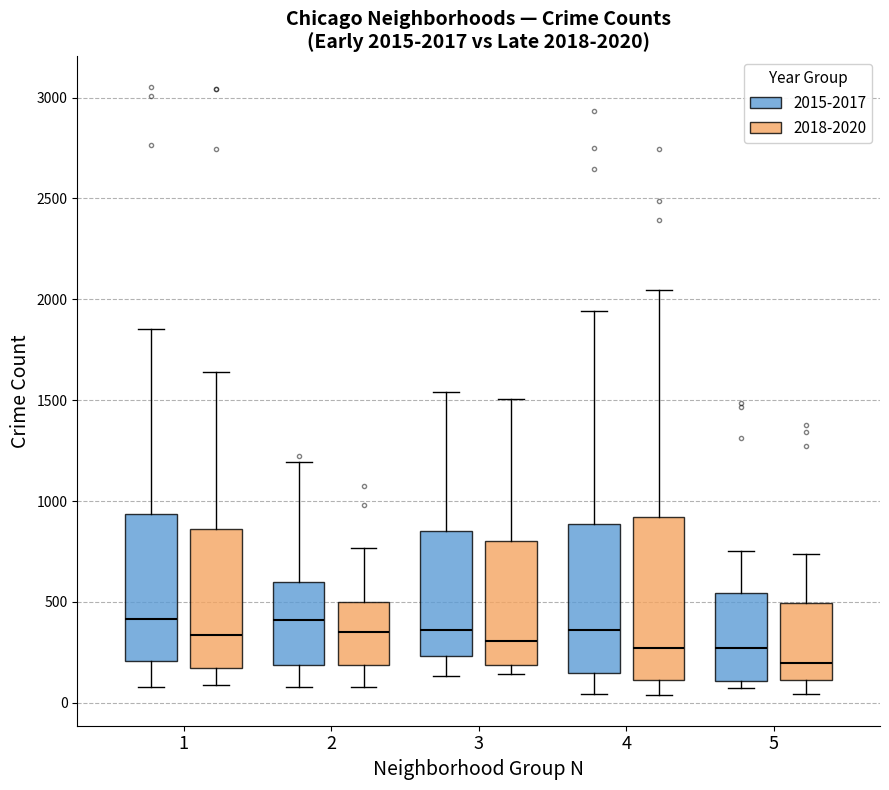

Which box has the lowest median line?

5 (2018-2020)